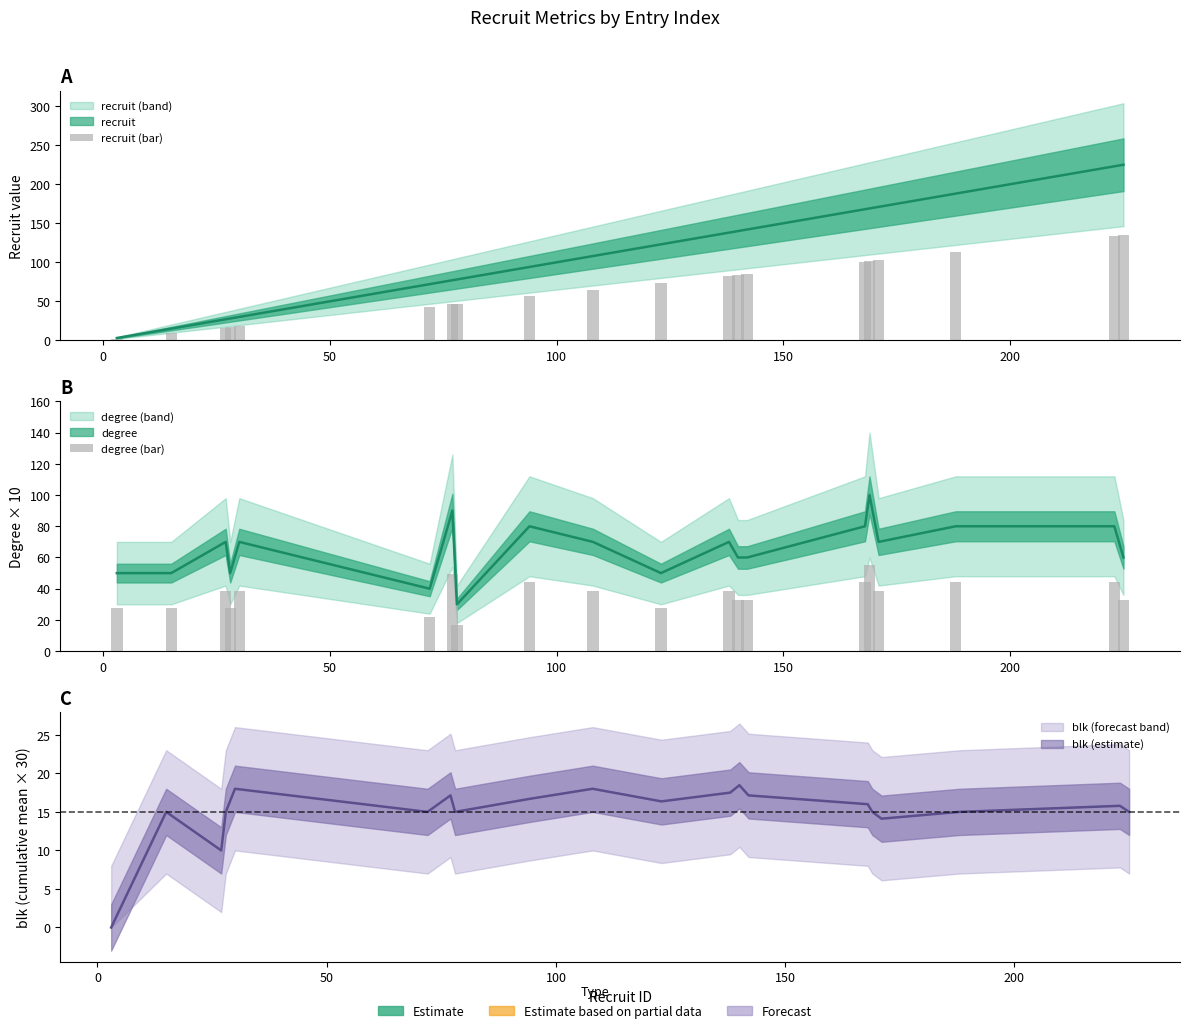

How many bars are there in total?

40